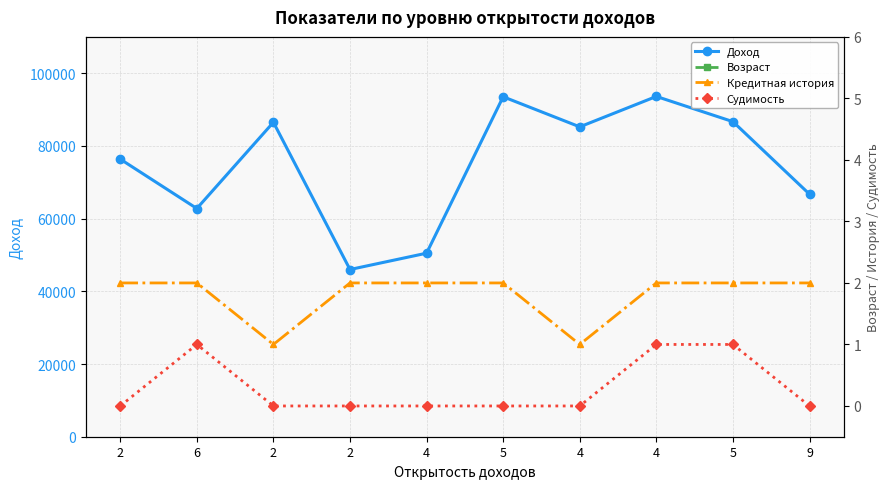

At which category does Возраст reach its first local valley?

2